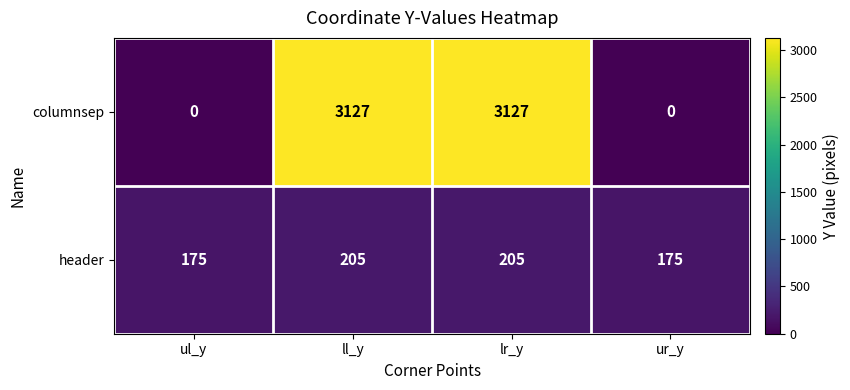

The value of columnsep at ur_y is -1900. True or false?

False